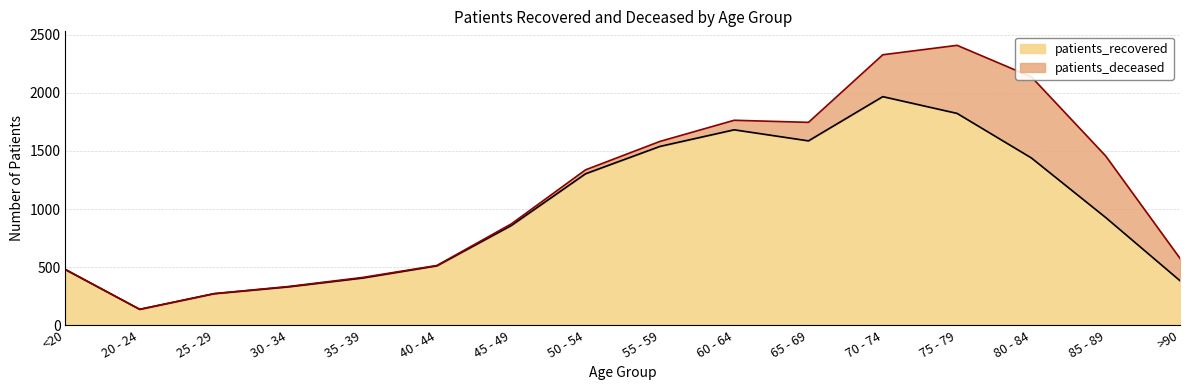

How many points are higher than both their immediate neighbors (excluding endpoints)?

2